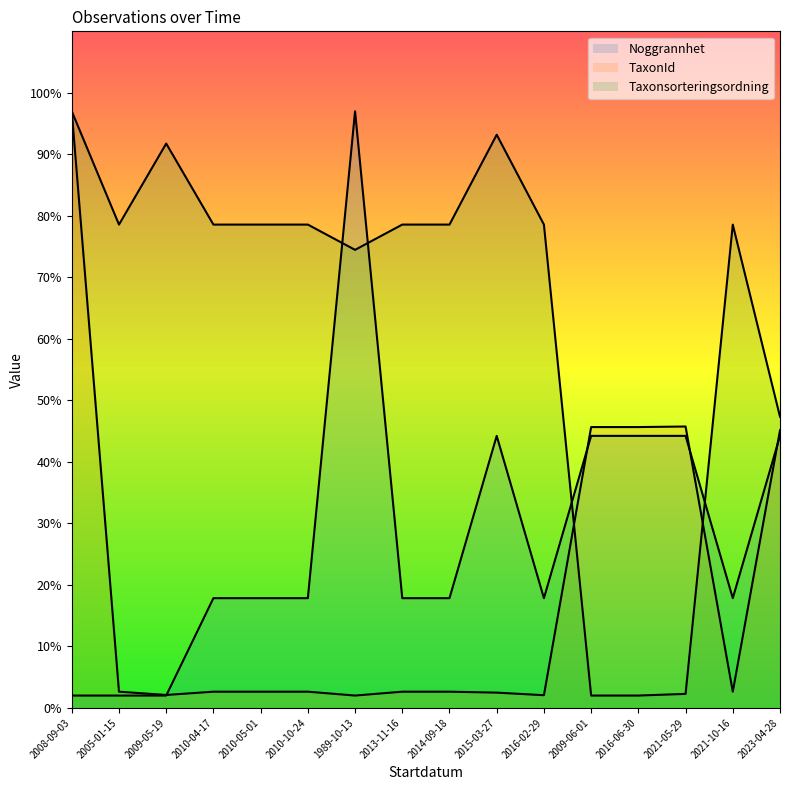

What position from the right is 2014-09-18?

8